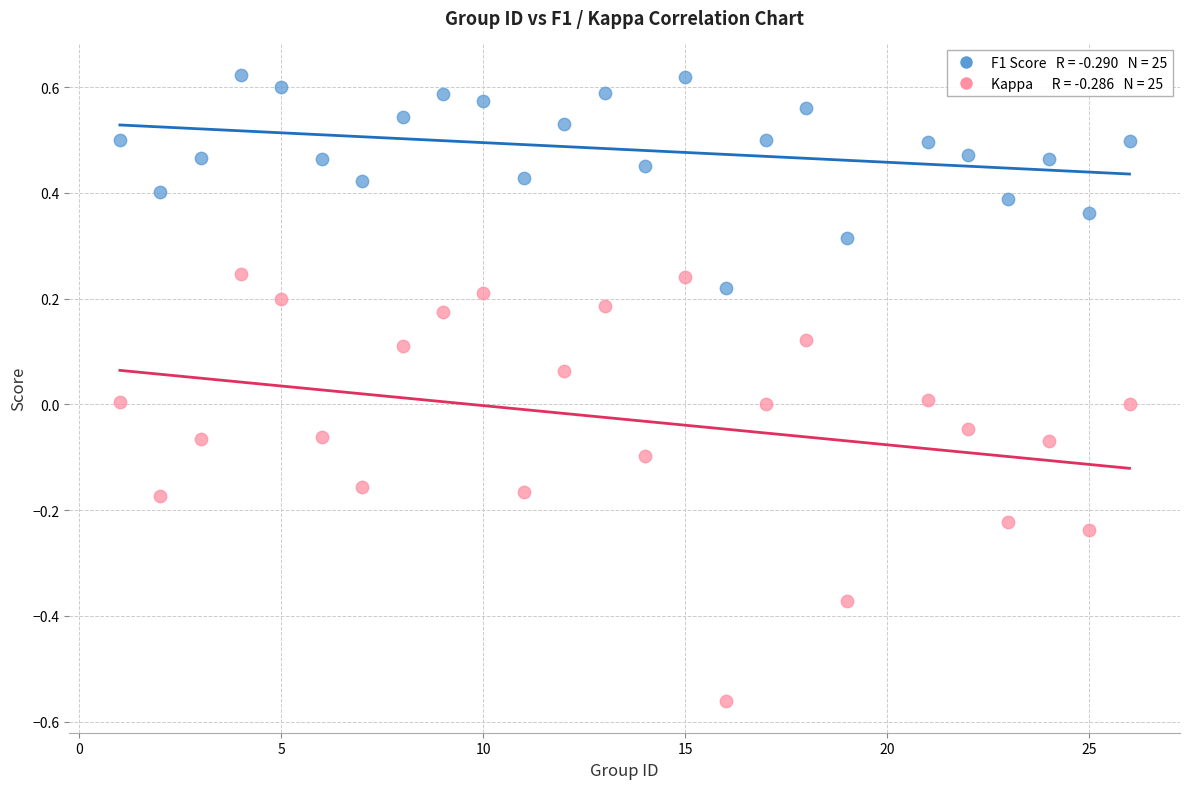

Across all data points, what is the range of X values (max minus min)?

25.0